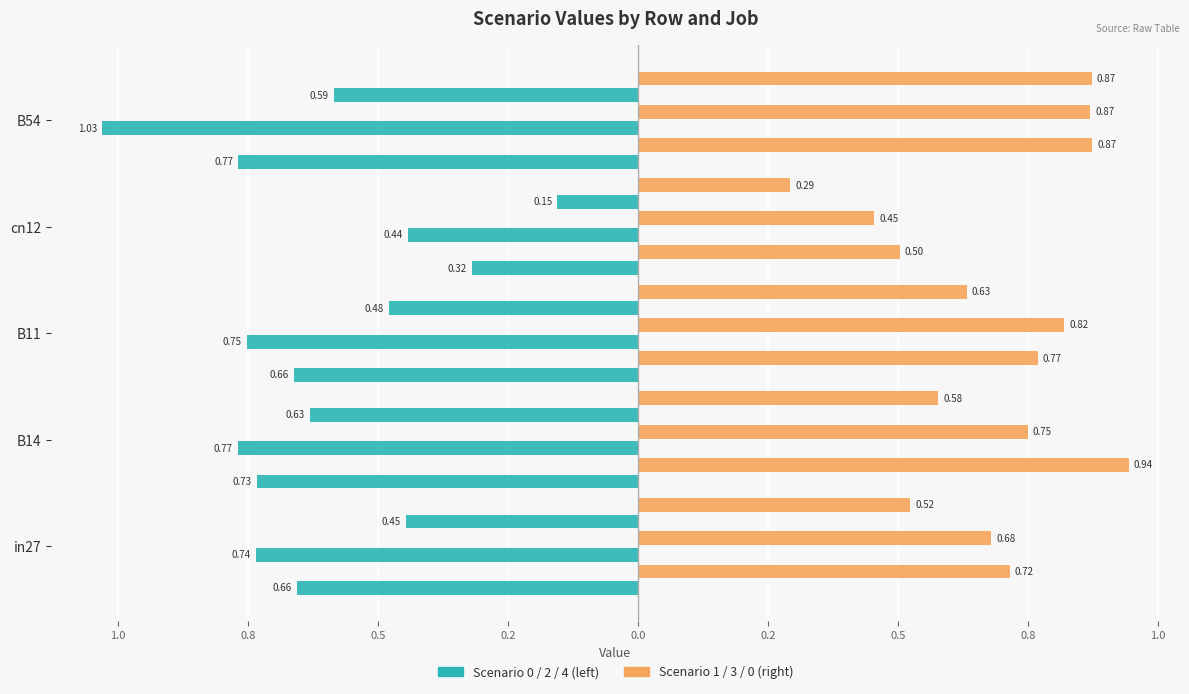

The job187_scenario1_366 series shows 0.1 at cn12. True or false?

False